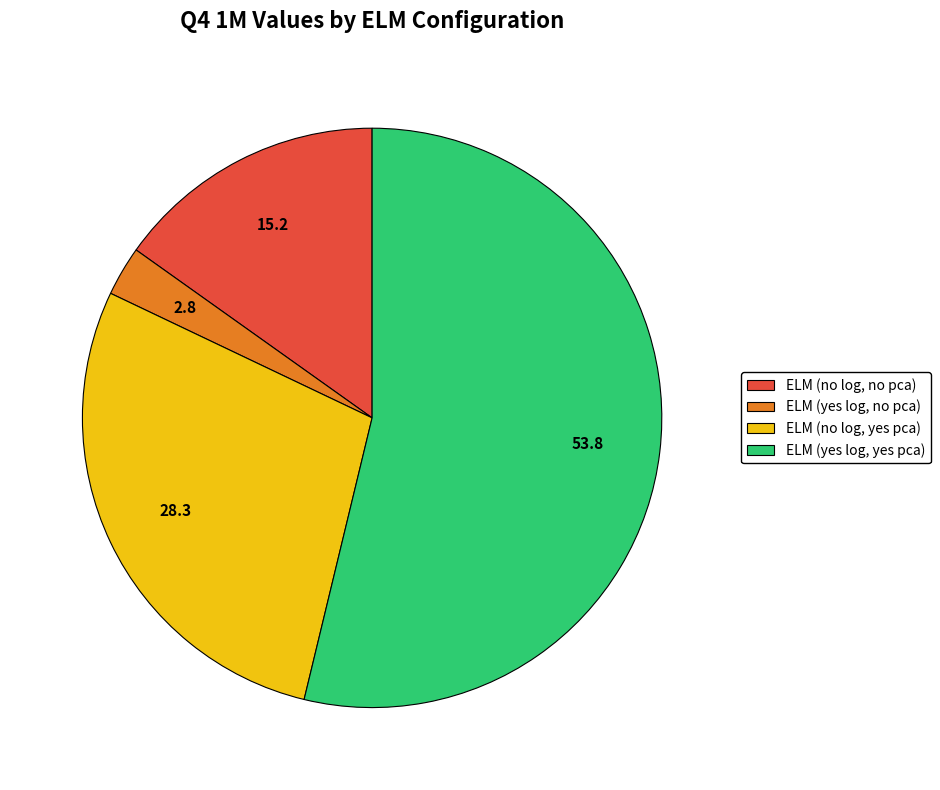

Do ELM (no log, yes pca) and ELM (yes log, no pca) together represent more than half of the pie?

No